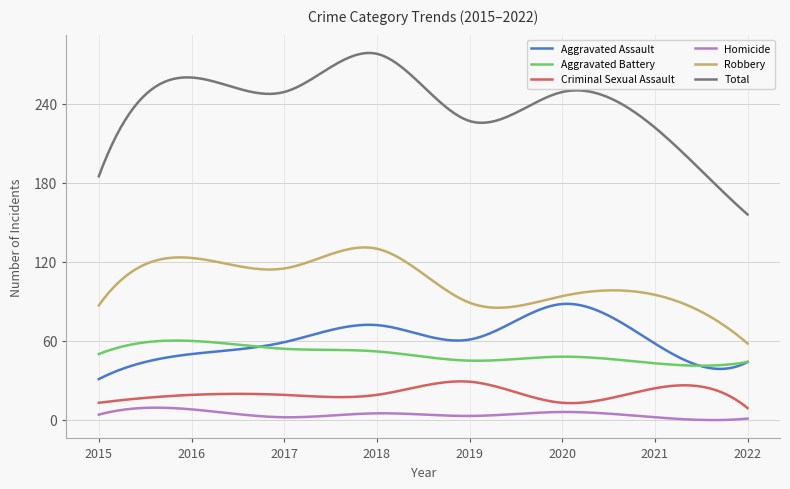

Which series has the largest total across all categories?

Total